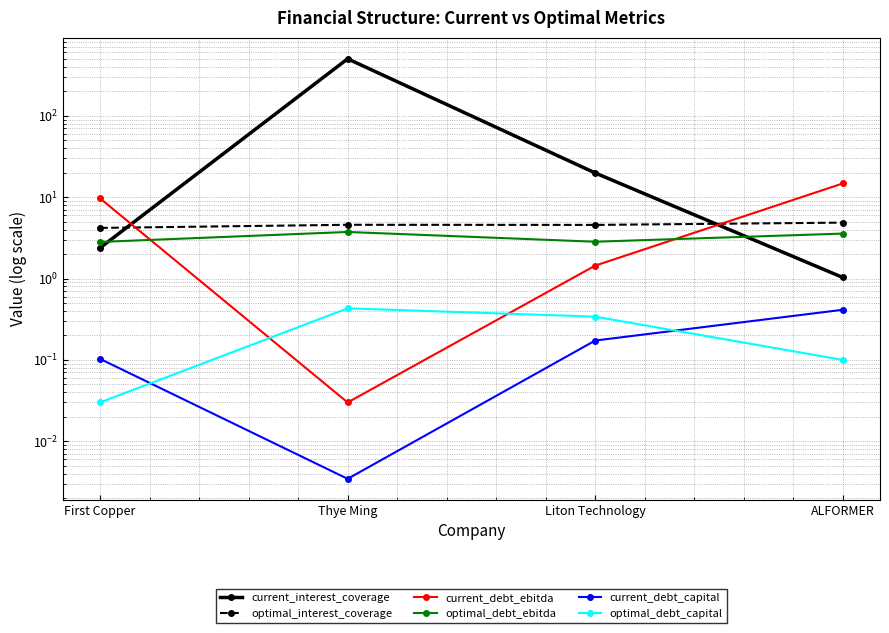

Where is optimal_interest_coverage nearest to the value 4?

First Copper